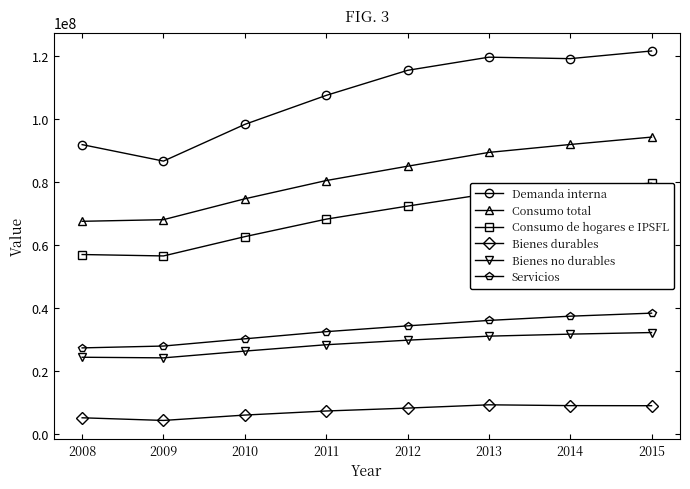

Reading right to left, transcribe all the data shown in this chart.

Demanda interna: 121749700	119312800	119779117	115599344	107635554	98430512	86760213	92000077
Consumo total: 94387939	92041121	89520603	85135399	80581390	74784856	68155789	67635211
Consumo de hogares e IPSFL: 79724222	78245050	76429993	72465632	68319379	62763511	56633265	57081908
Bienes durables: 9050714	9078222	9337930	8292844	7371632	6076458	4371379	5213778
Bienes no durables: 32296215	31789437	31149729	29864122	28422532	26400265	24253064	24448041
Servicios: 38456751	37491599	36146796	34417804	32574481	30301538	28008822	27420089